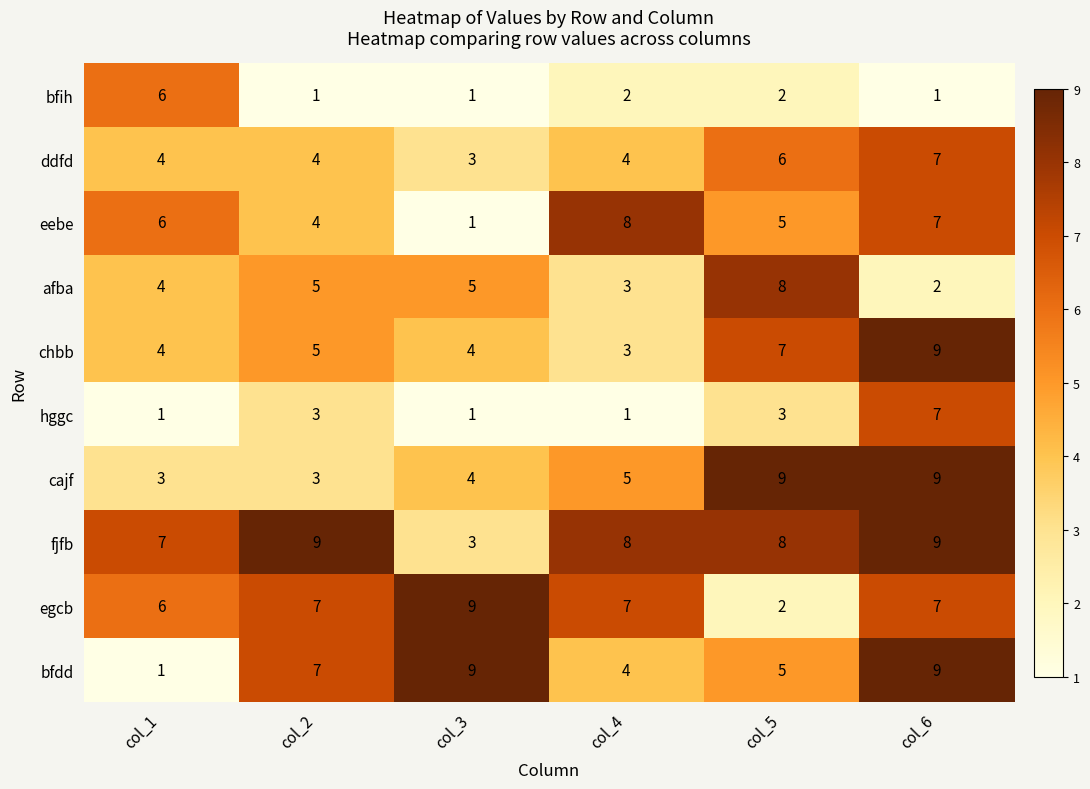

The value of eebe at col_6 is 3. True or false?

False